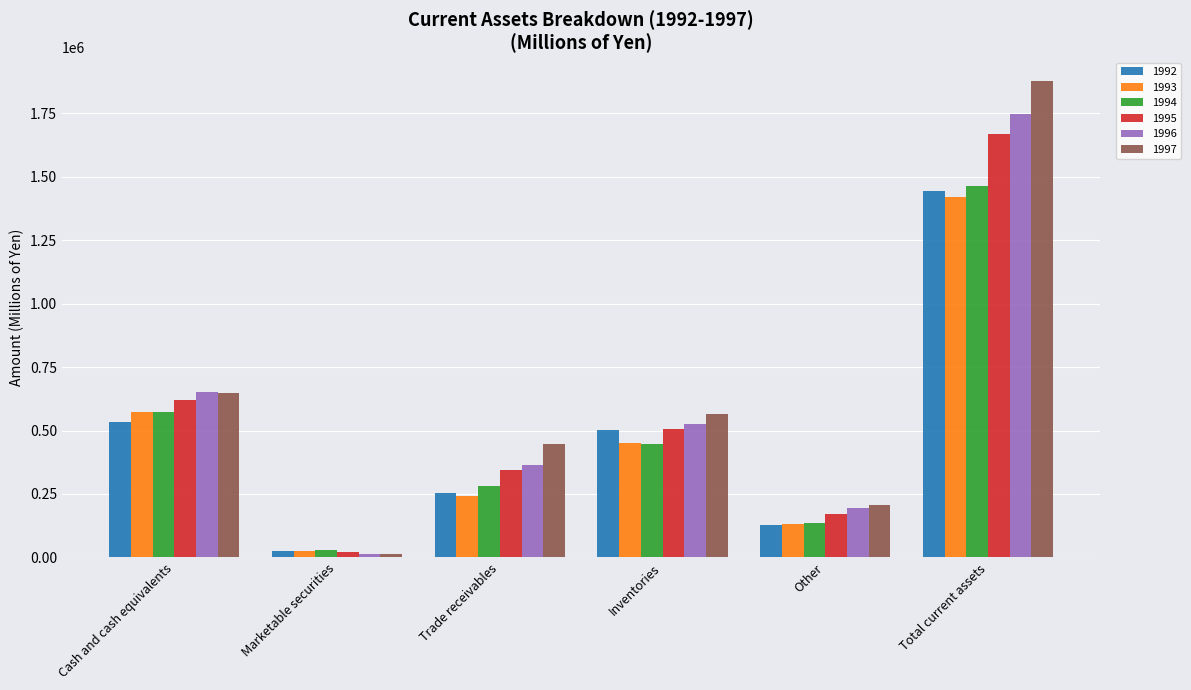

What is the label of the 6th bar from the left?

Total current assets